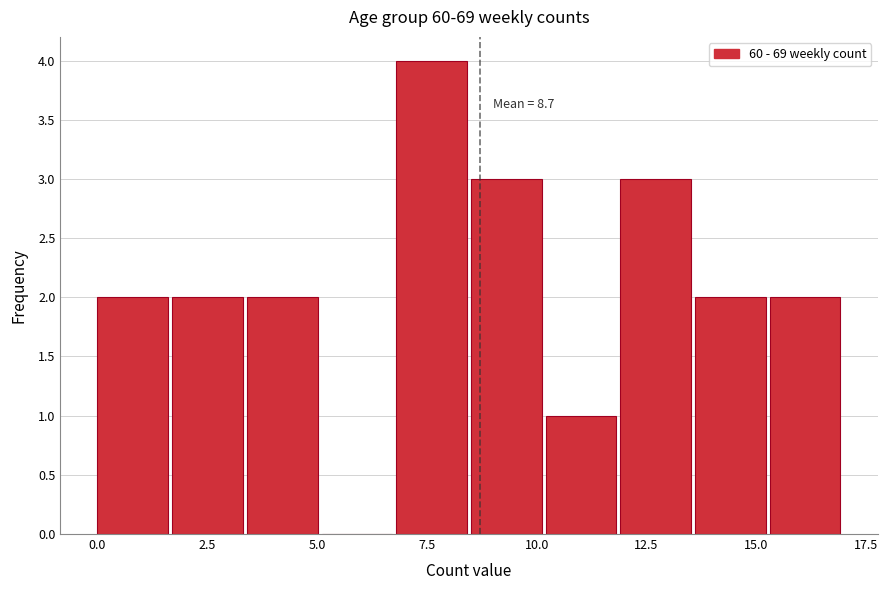

Read against the x-axis, roughly where is the centre of the tallest bar?

7.5